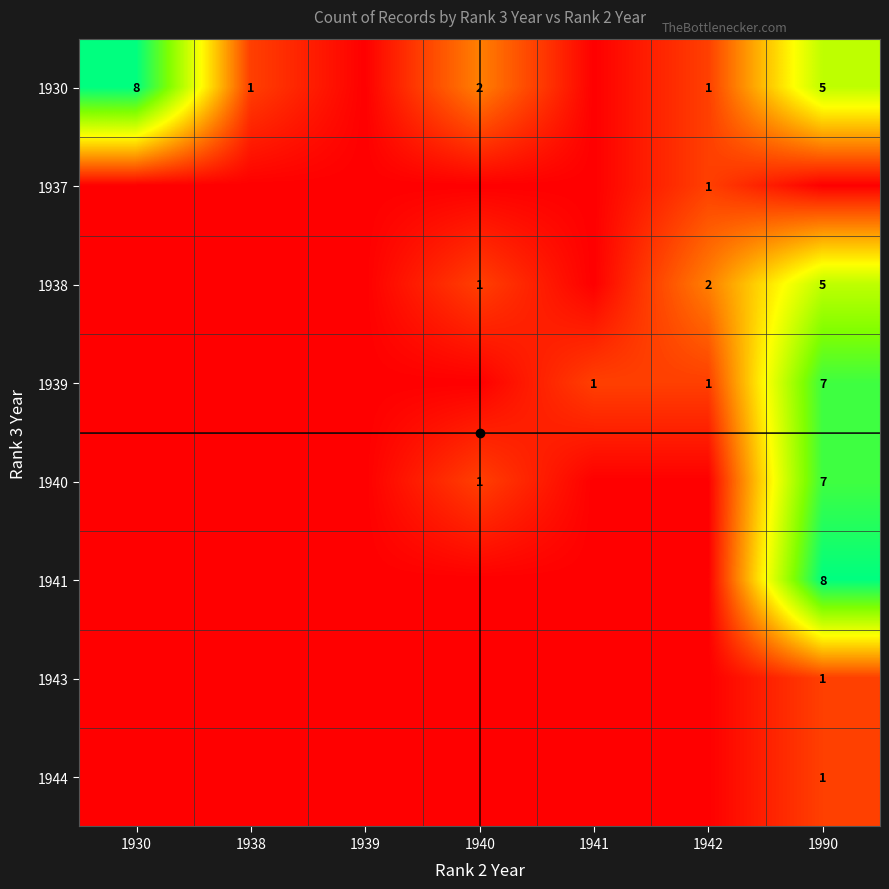

What is the sum of all 1938 values?

8